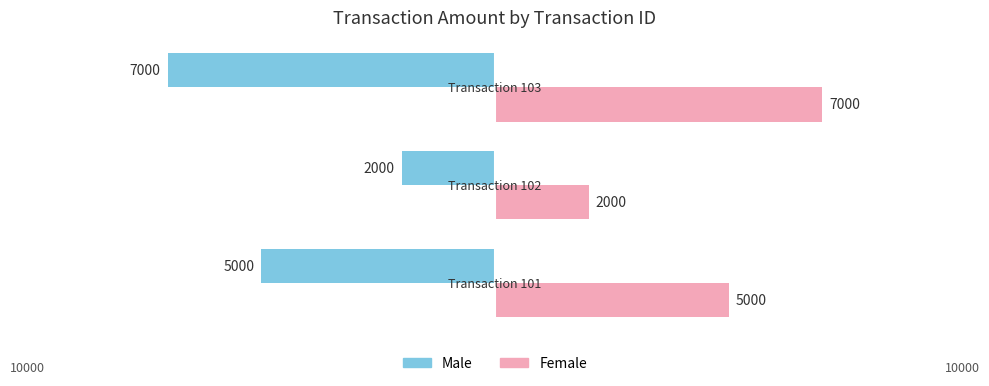

What is the greatest value displayed?

7000